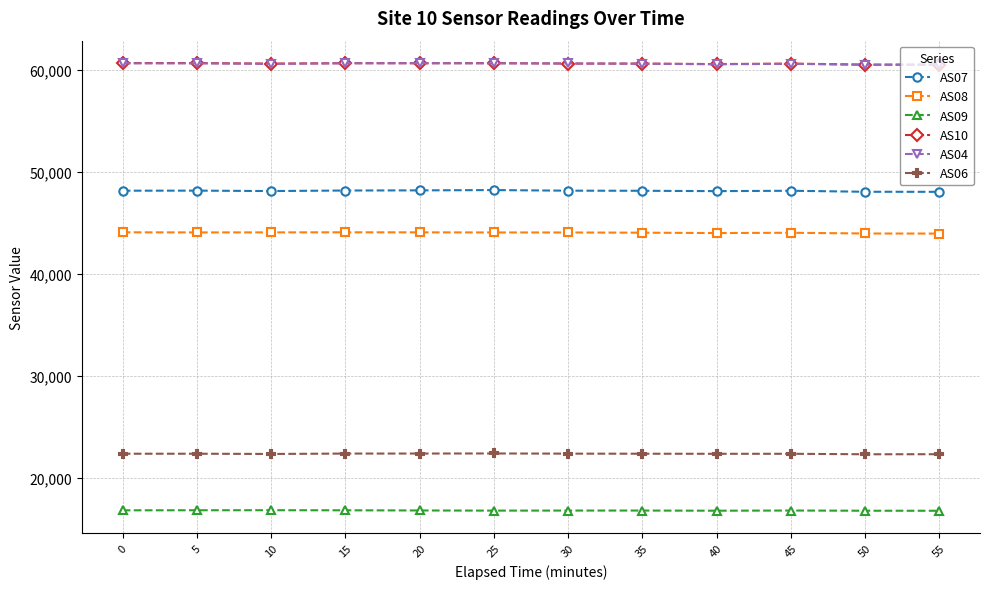

What is the value of the AS08 point at the 1st from the left?

44067